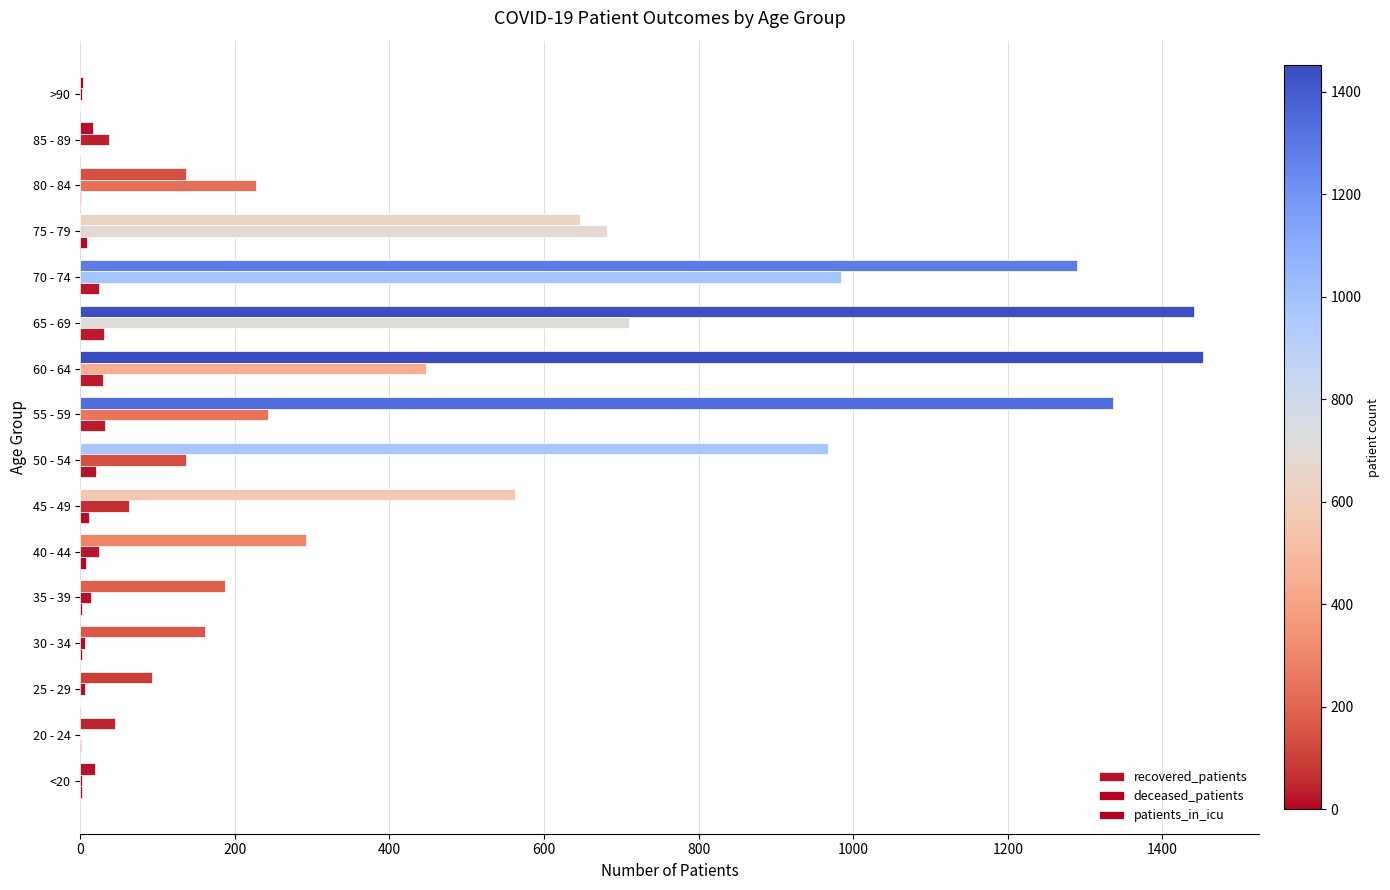

How many categories are shown in the chart?

16